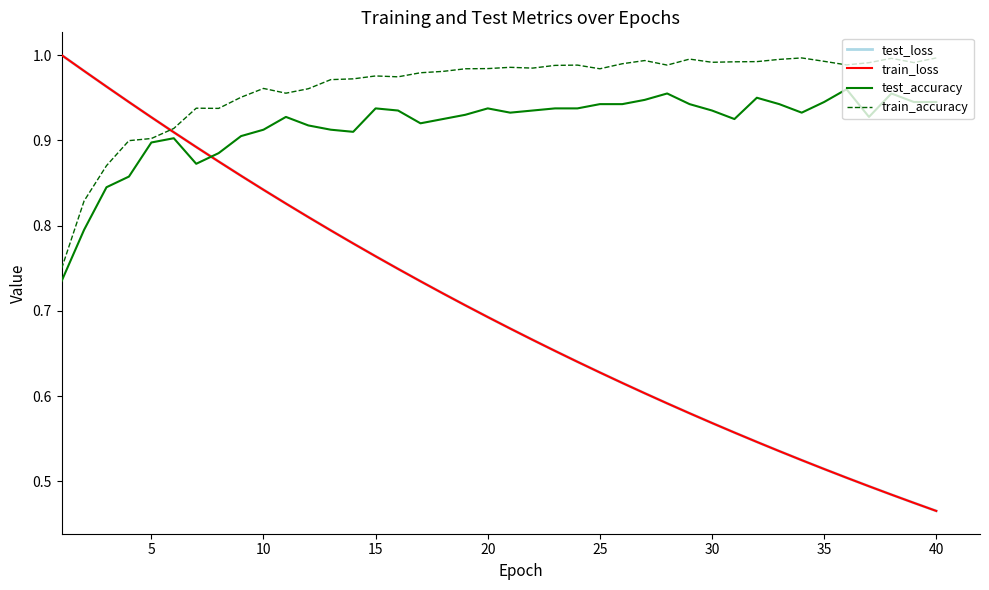

After their last crossing, which series has the higher values: train_accuracy or train_loss?

train_accuracy